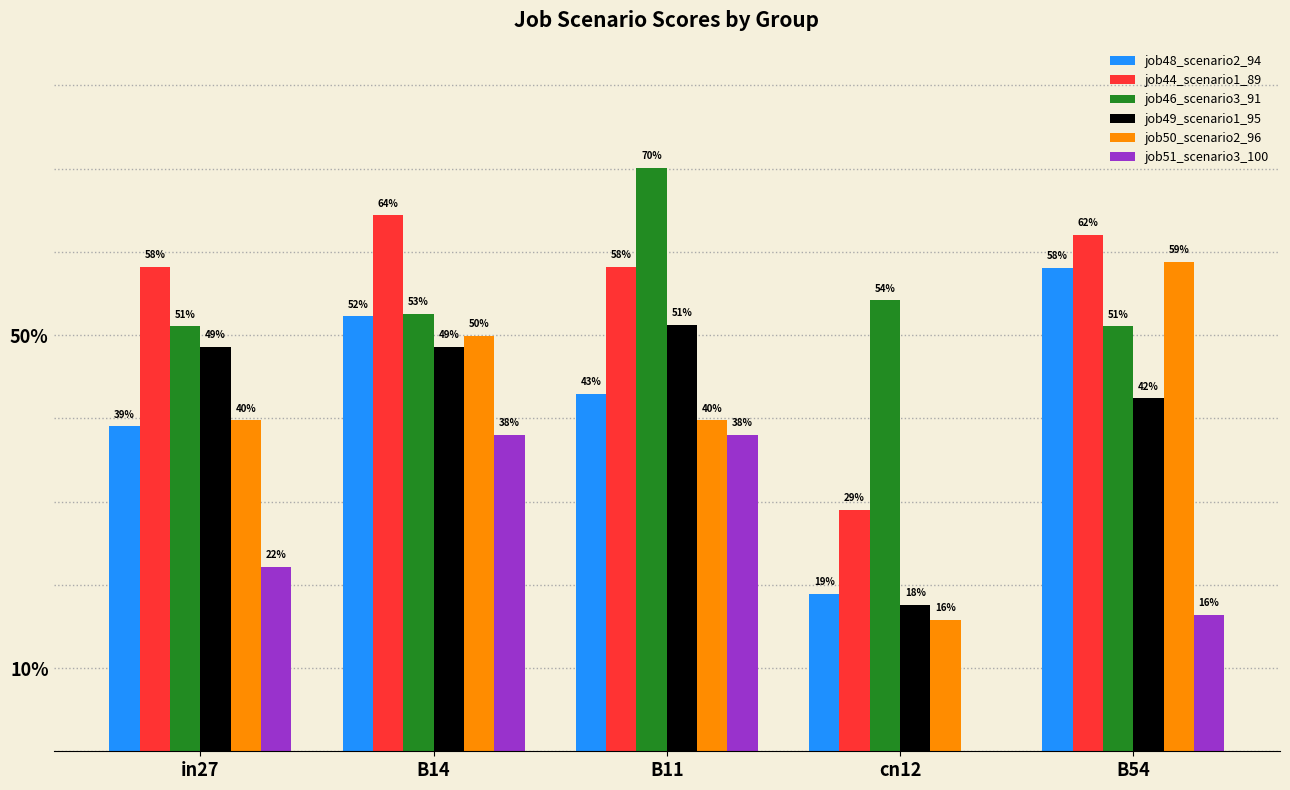

At which label does job44_scenario1_89 reach its minimum?

cn12